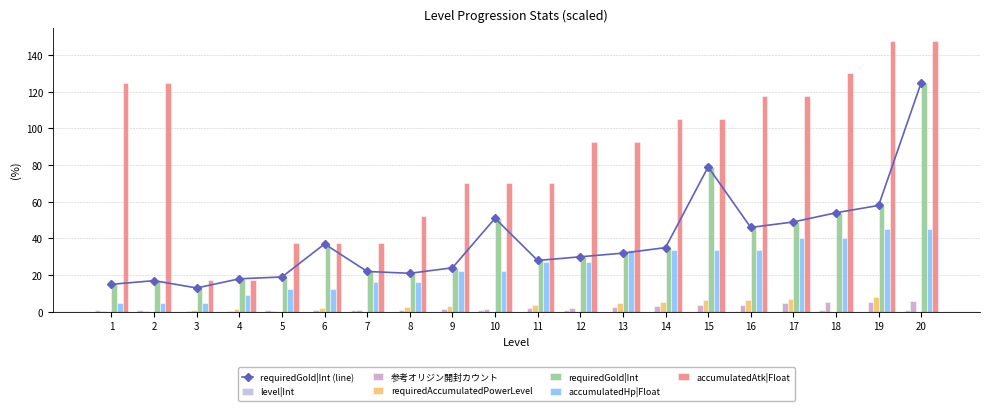

What is the maximum value shown in the chart?

147.5